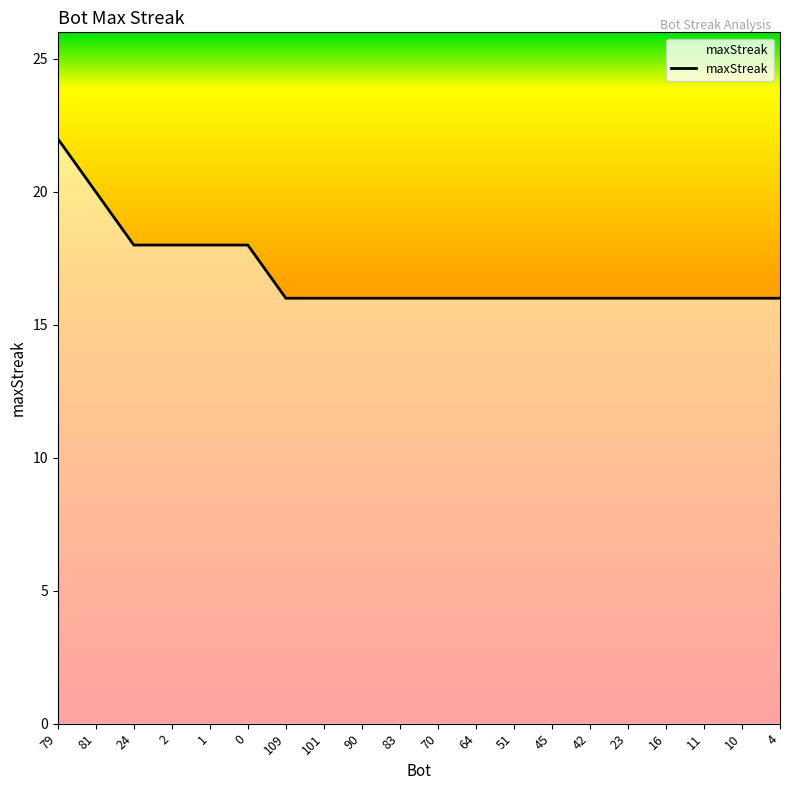

What is the sum of all values?

338